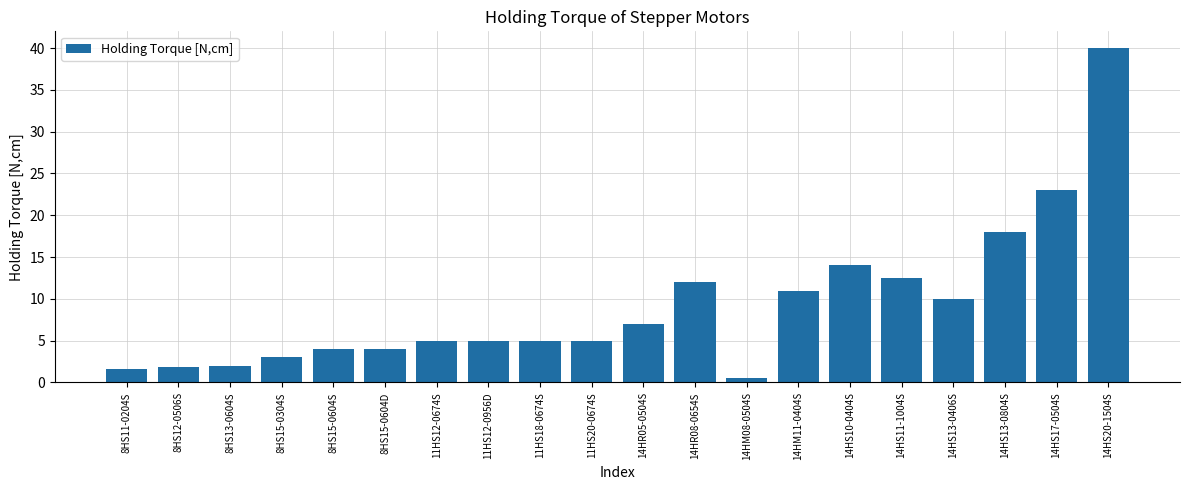

Where is the data nearest to the value 20?

14HS13-0804S